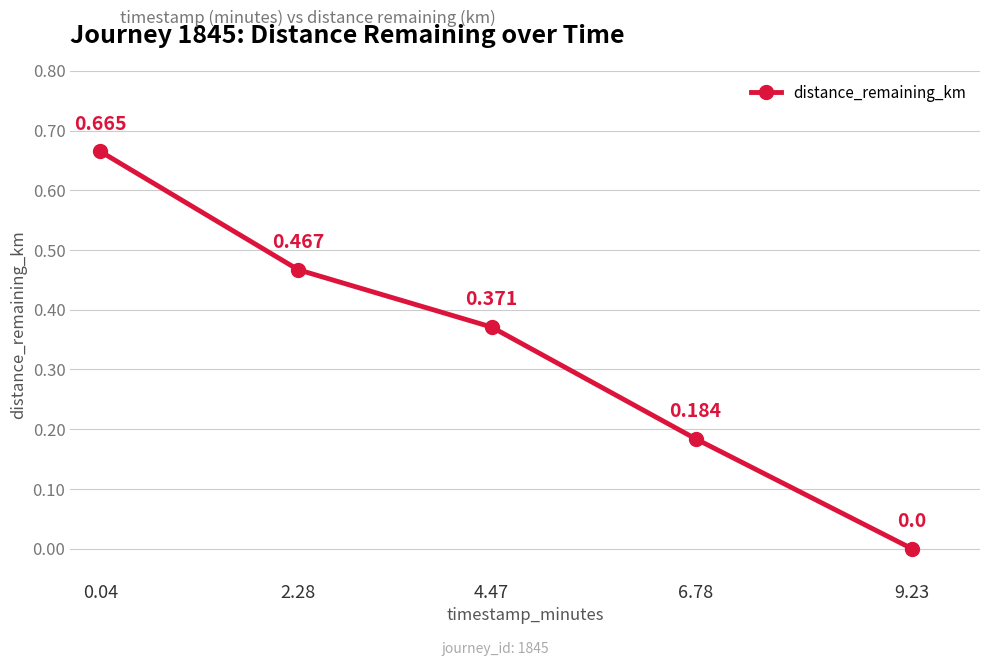

Does the chart display data point markers on the line(s)?

Yes